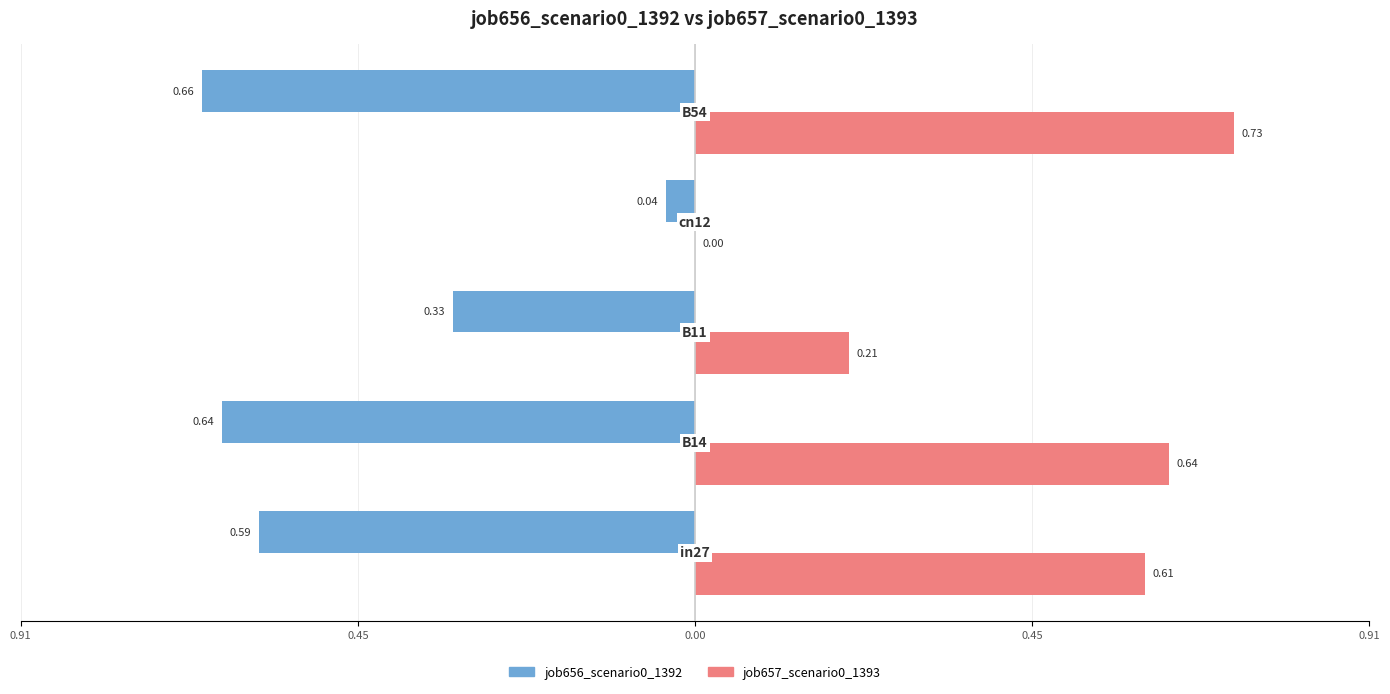

Which series has the largest range (max minus min)?

job657_scenario0_1393